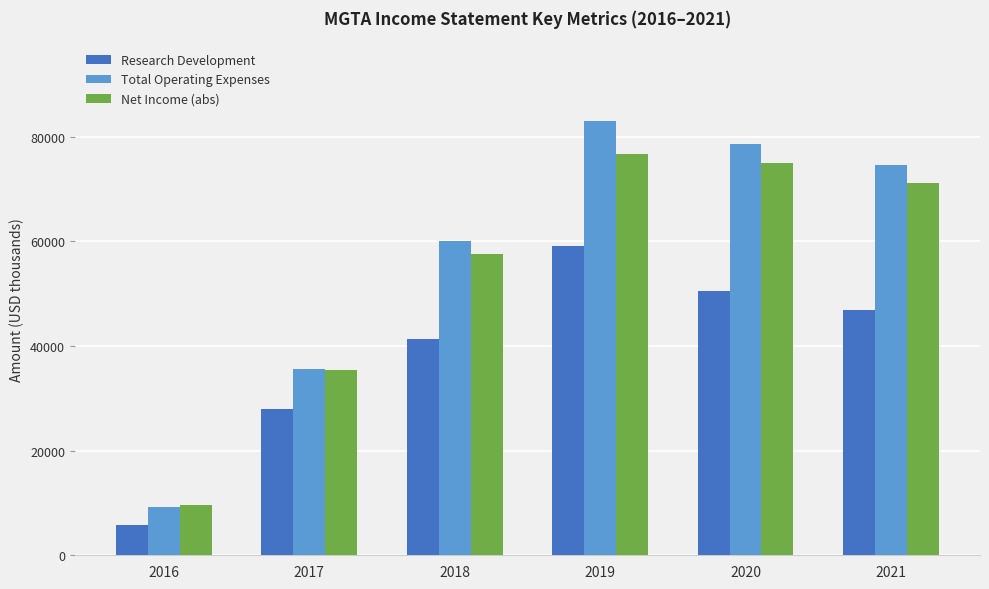

What is the highest value of the Research Development series?

59200